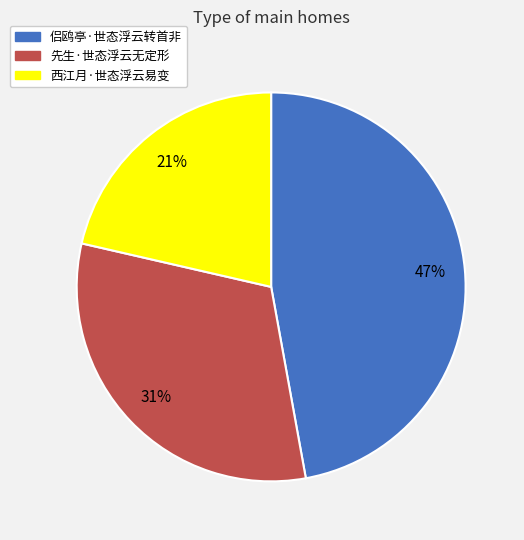

Which category has the smallest portion of the pie?

西江月·世态浮云易变